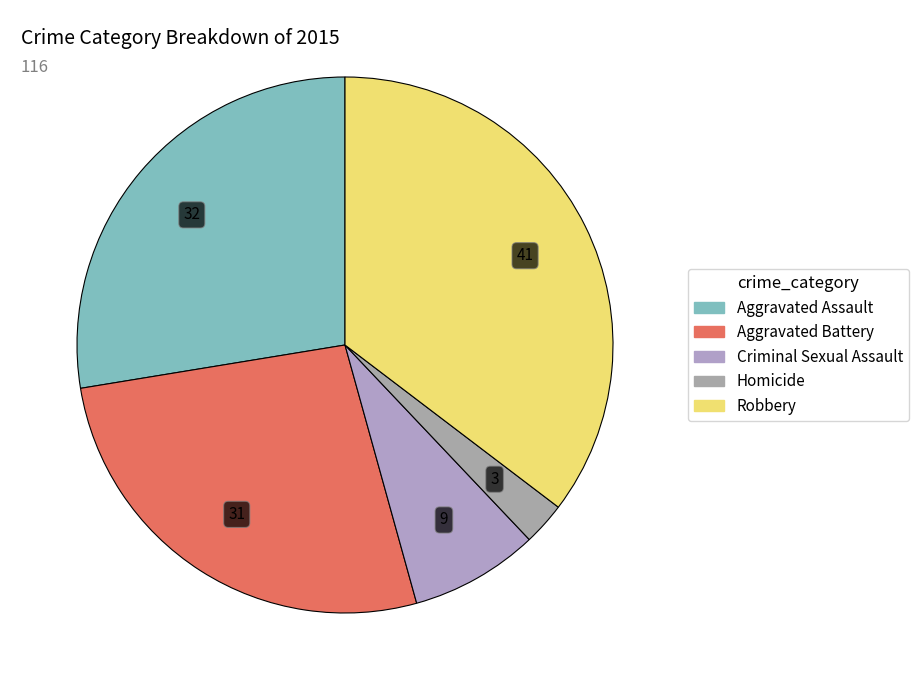

Between Criminal Sexual Assault and Aggravated Assault, which is larger?

Aggravated Assault